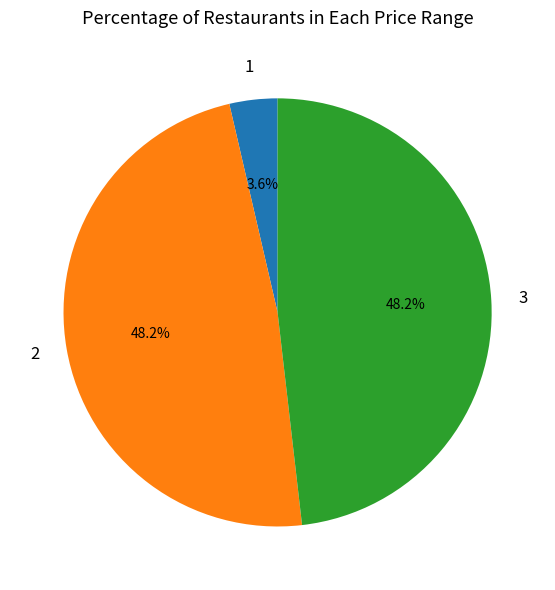

Does any single category account for the majority?

No